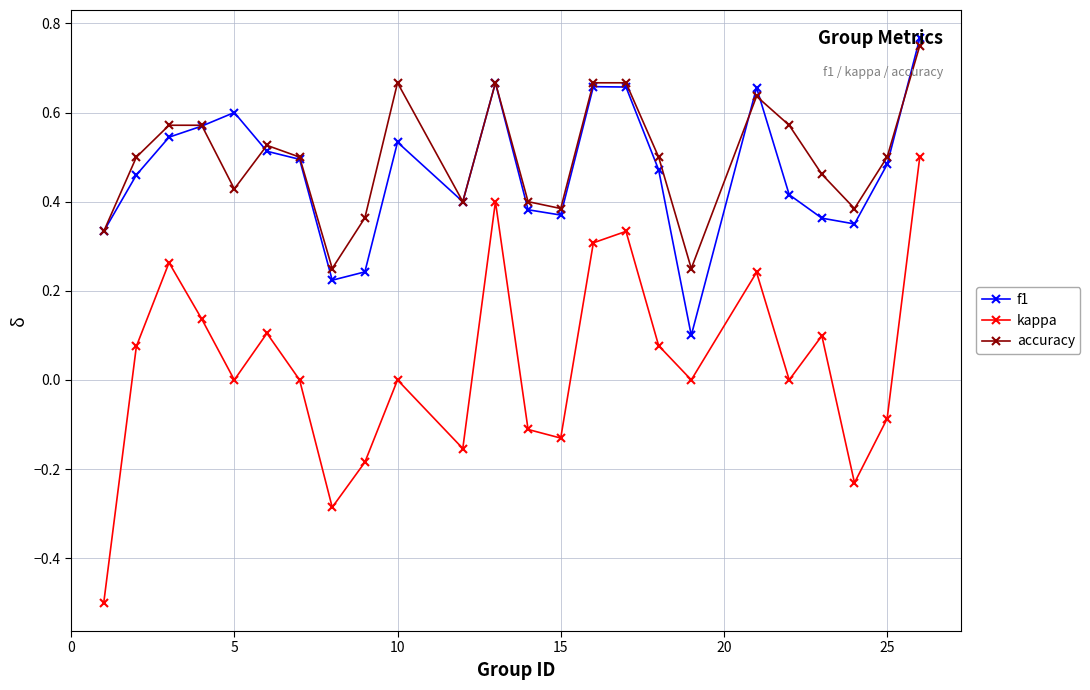

What is the minimum value shown in the chart?

-0.5